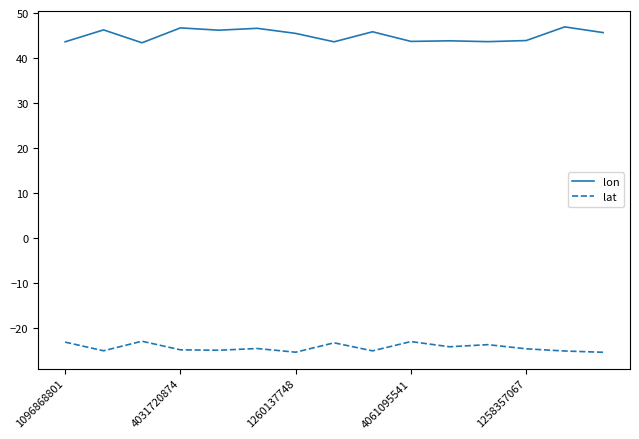

Rank the series by their maximum value, from highest to lowest.

lon, lat